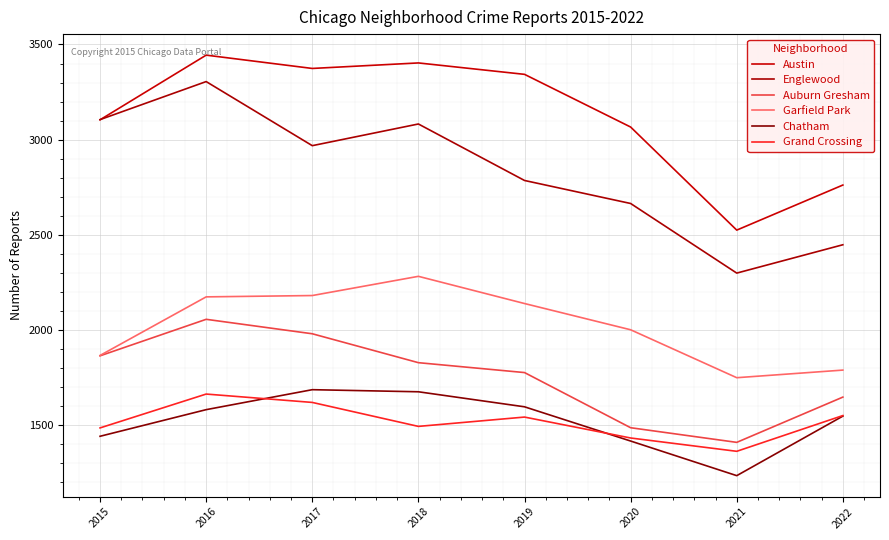

List the labels in order of Austin value, smallest first.

2021, 2022, 2020, 2015, 2019, 2017, 2018, 2016